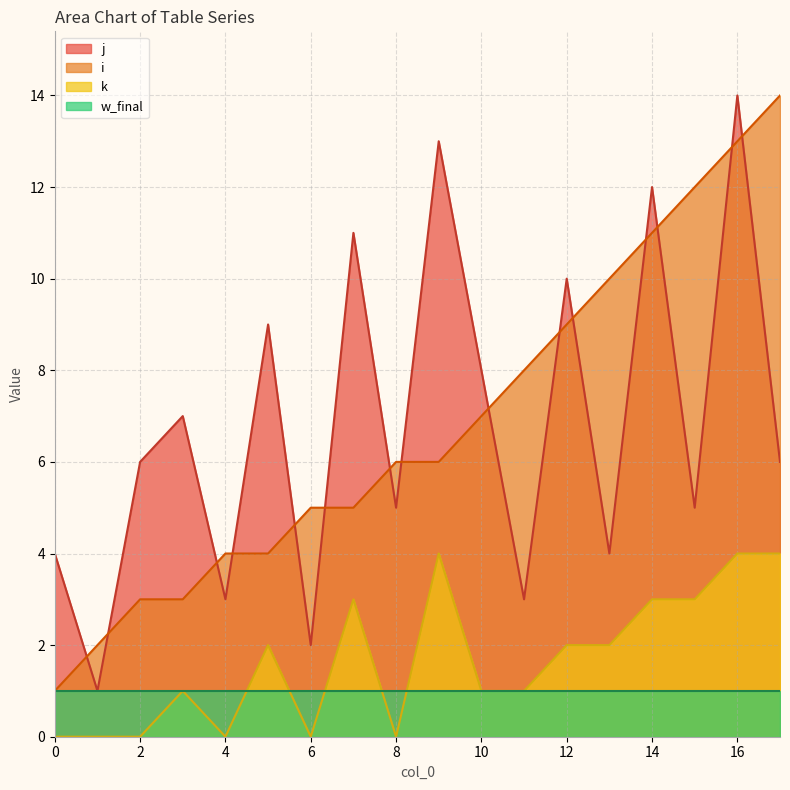

How many data points in k are above 2?

6